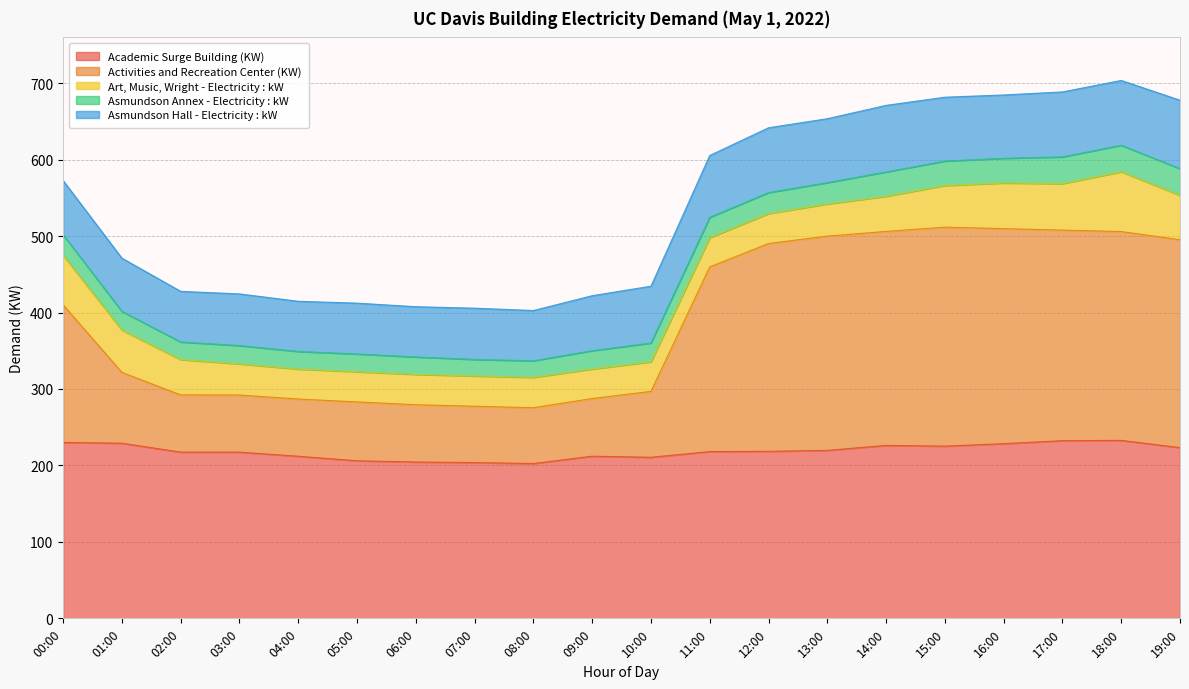

At which category is the sum across all series the highest?

18:00